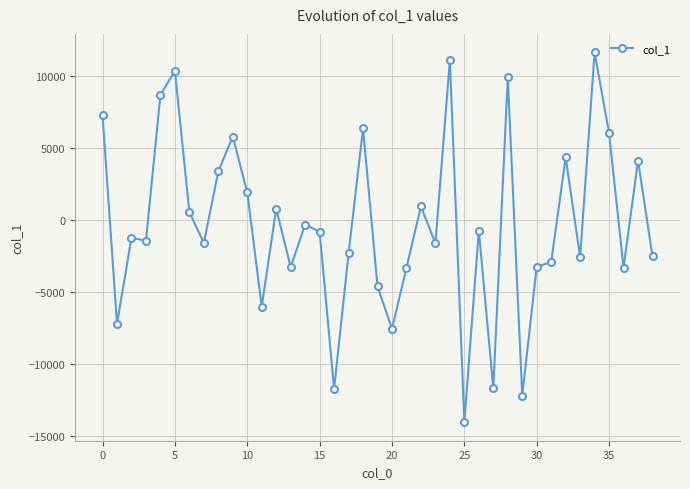

True or false: the data has more than 2 interior local peaks.

True